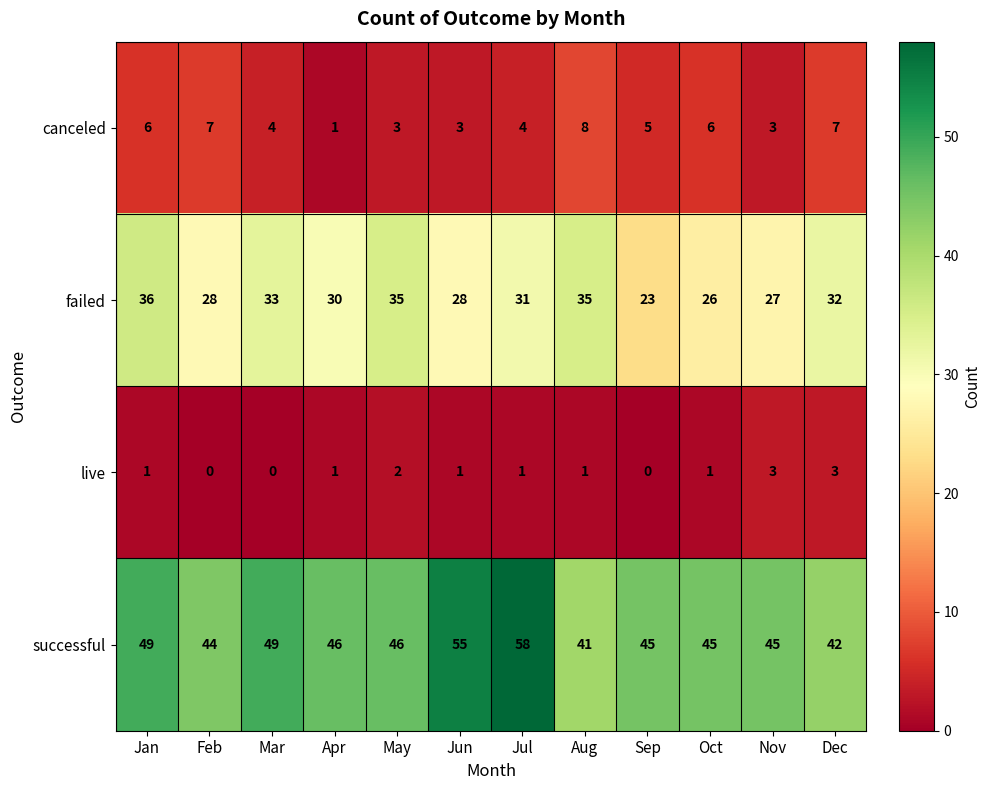

Between Jan and Oct, which series saw the biggest shift?

failed